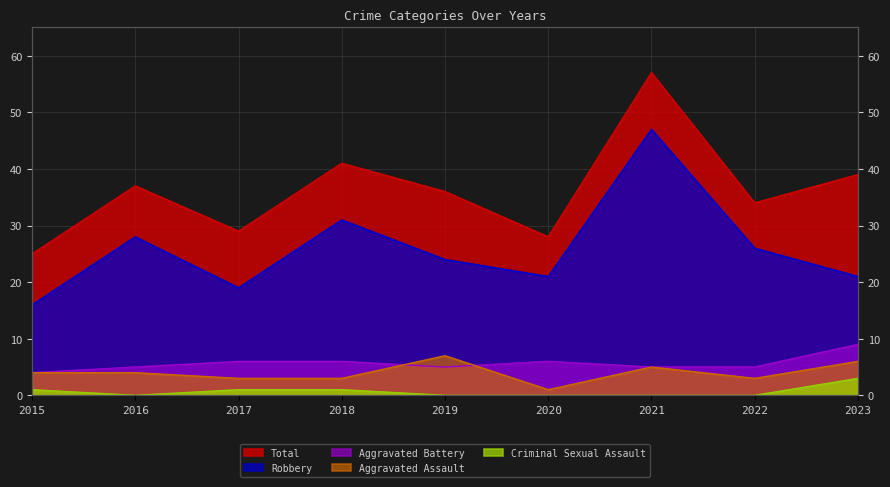

Reading right to left, list all the values displayed in this chart.

Robbery: 21	26	47	21	24	31	19	28	16
Total: 39	34	57	28	36	41	29	37	25
Aggravated Battery: 9	5	5	6	5	6	6	5	4
Aggravated Assault: 6	3	5	1	7	3	3	4	4
Criminal Sexual Assault: 3	0	0	0	0	1	1	0	1